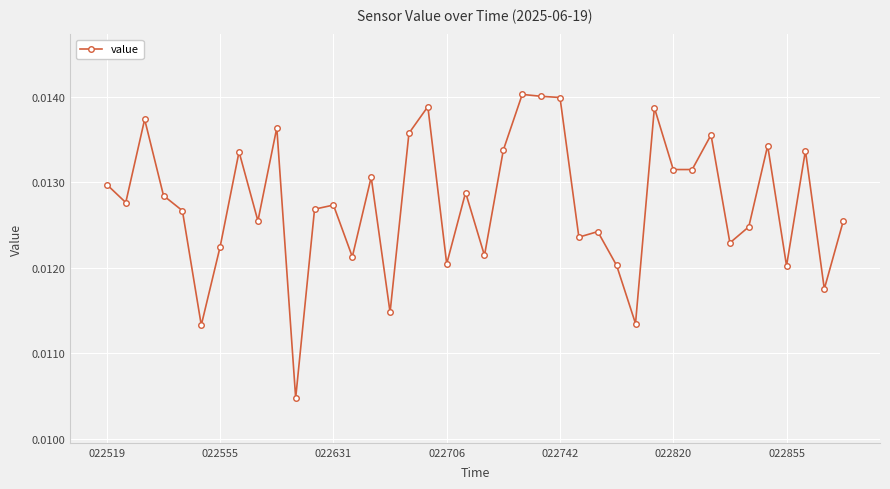

How many lines are shown in the chart?

1